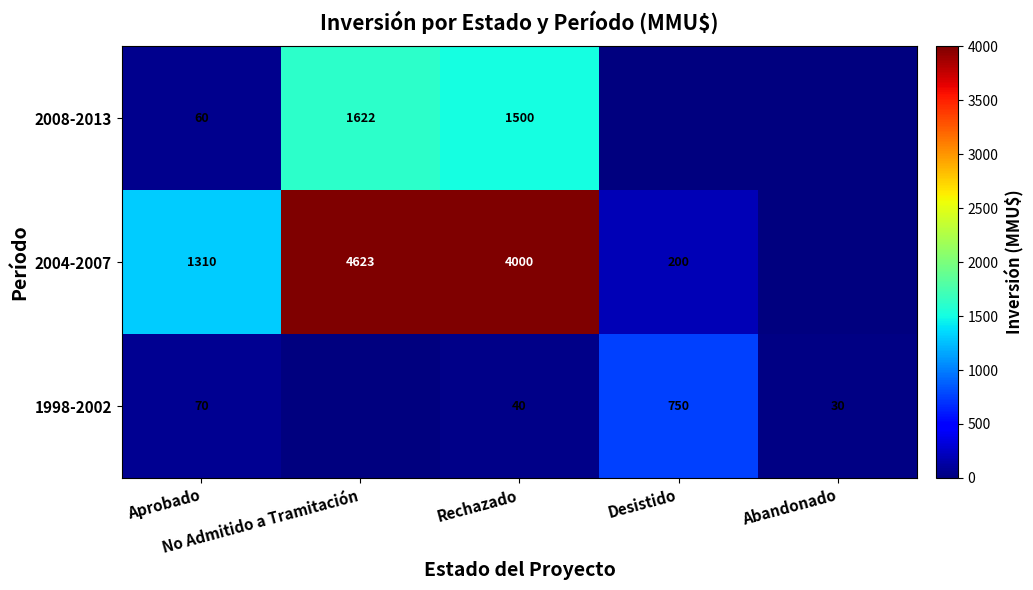

Which series has the largest total across all categories?

2004-2007